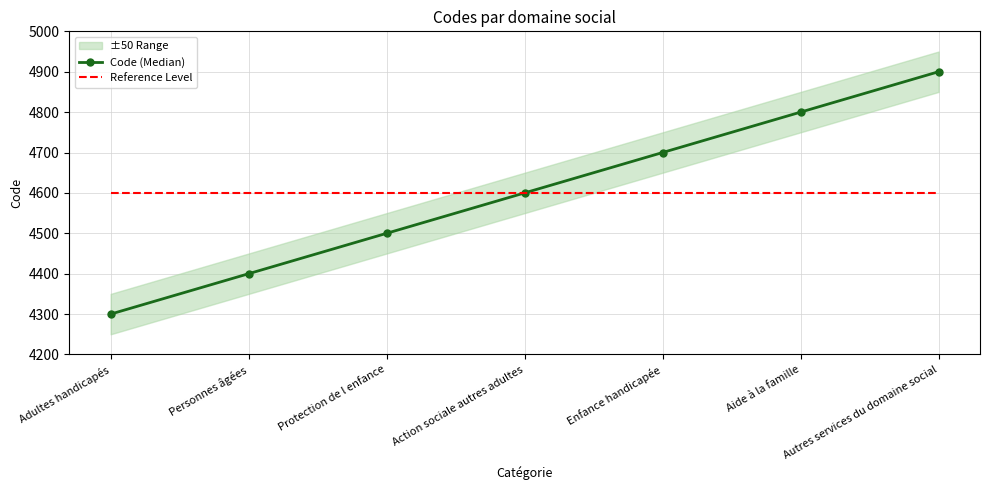

Which series has the largest range (max minus min)?

Code (Median)